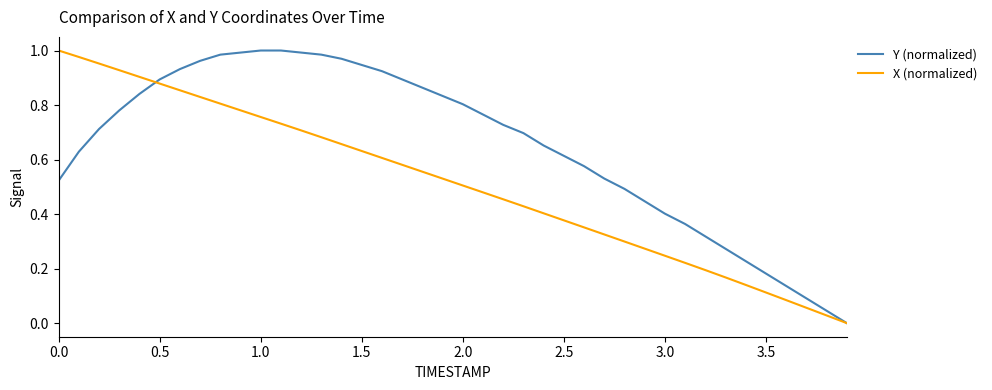

Which series has the largest total across all categories?

Y (normalized)